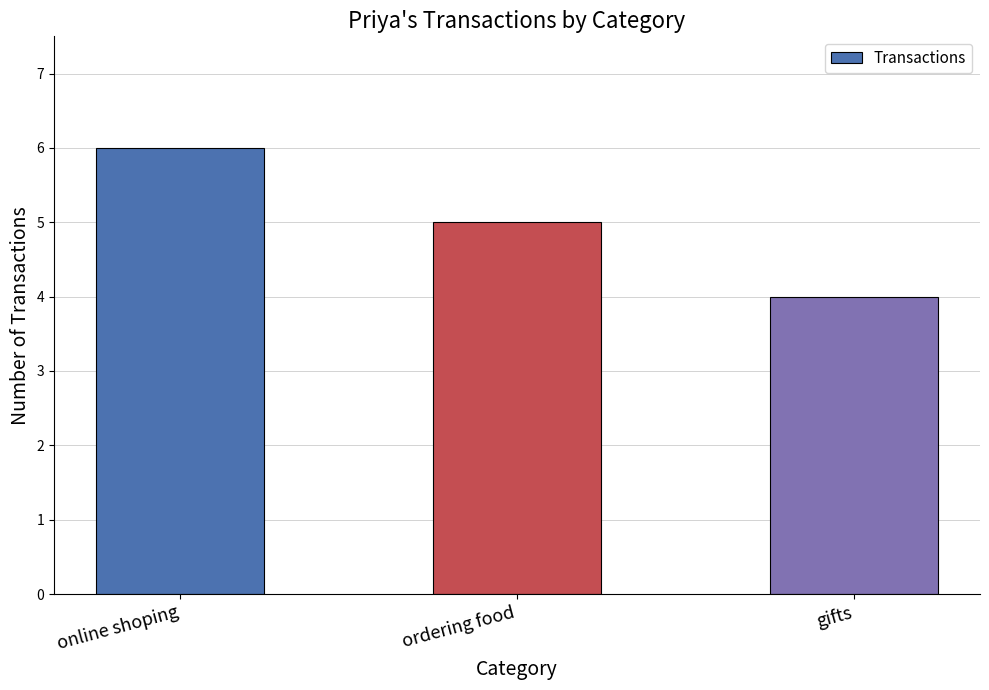

List the labels in order of value, largest first.

online shoping, ordering food, gifts